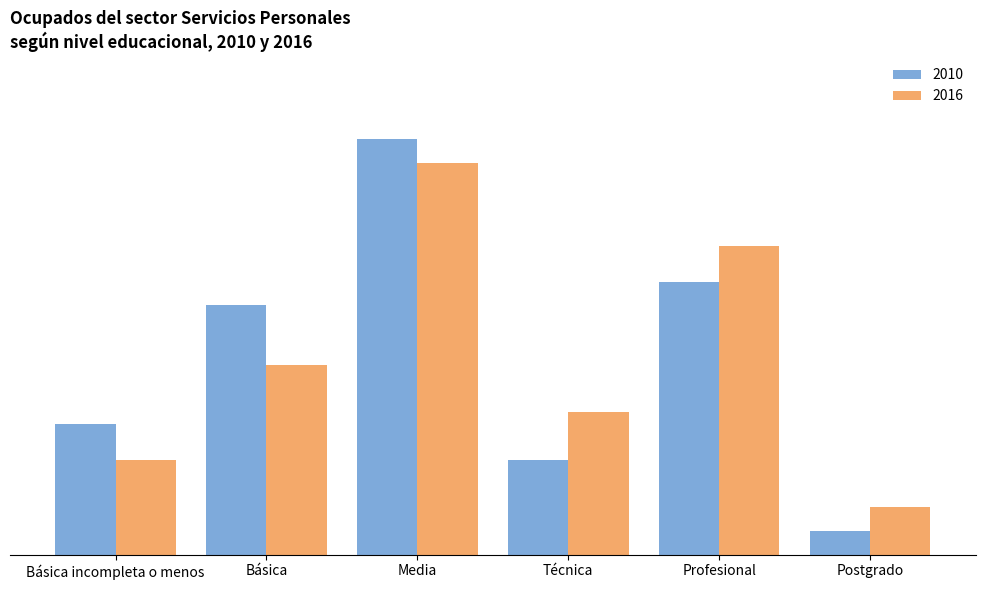

At Postgrado, list the series in order from smallest to largest.

2010, 2016